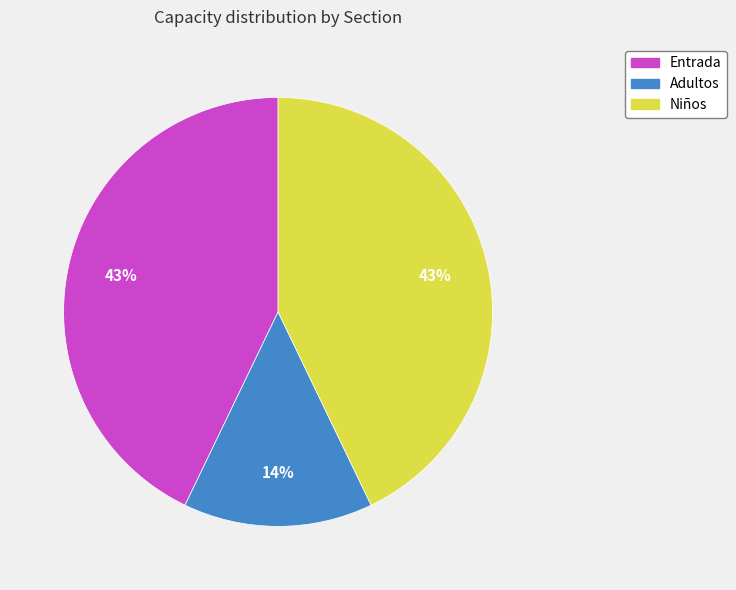

What is the ratio of the value at Adultos to the value at Niños?

0.3